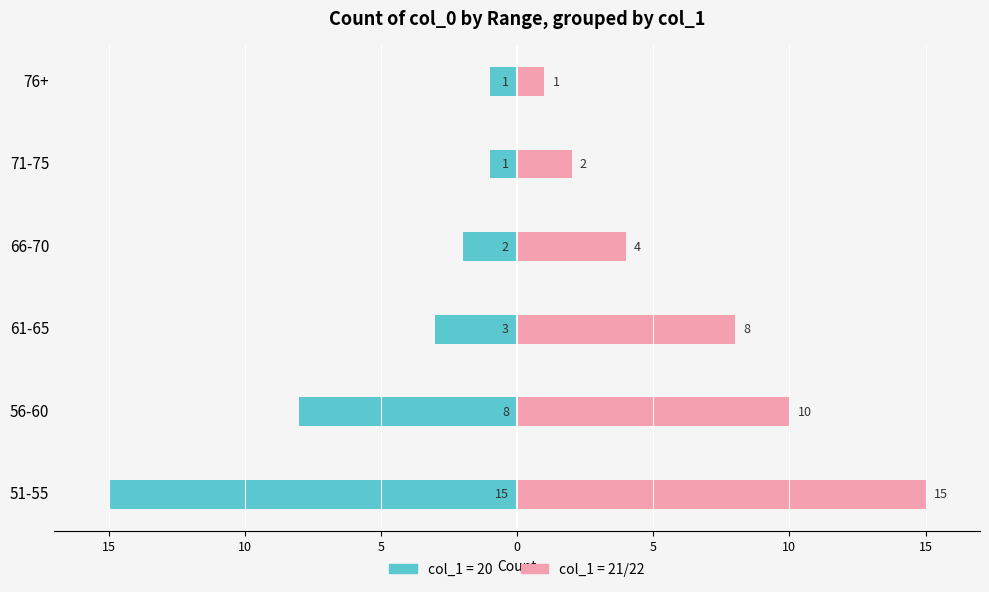

Rank the series by their maximum value, from lowest to highest.

col_1=20, col_1=21/22